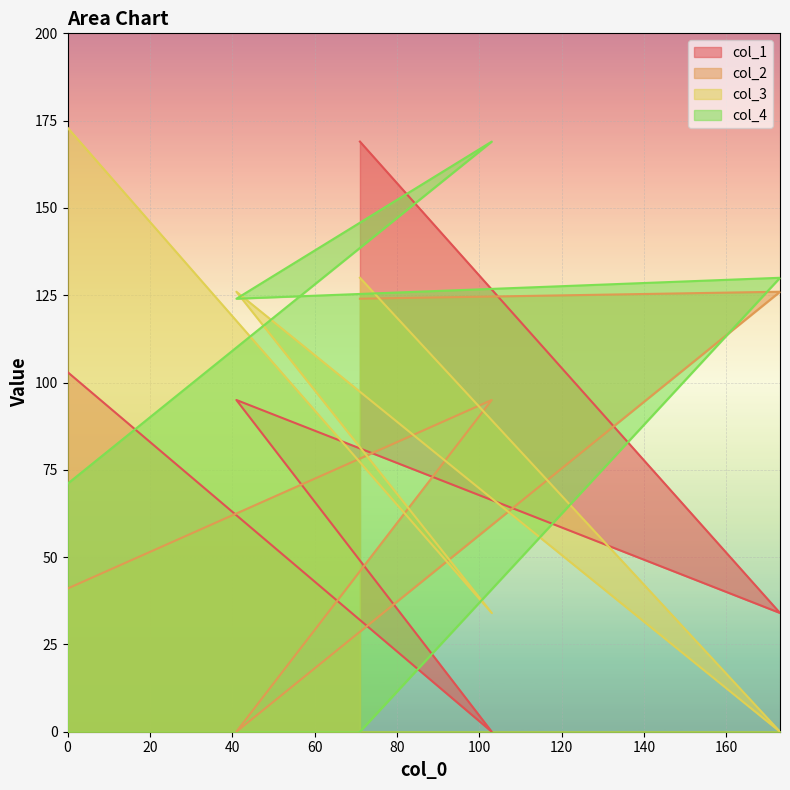

True or false: col_1 and col_3 intersect in this chart.

True